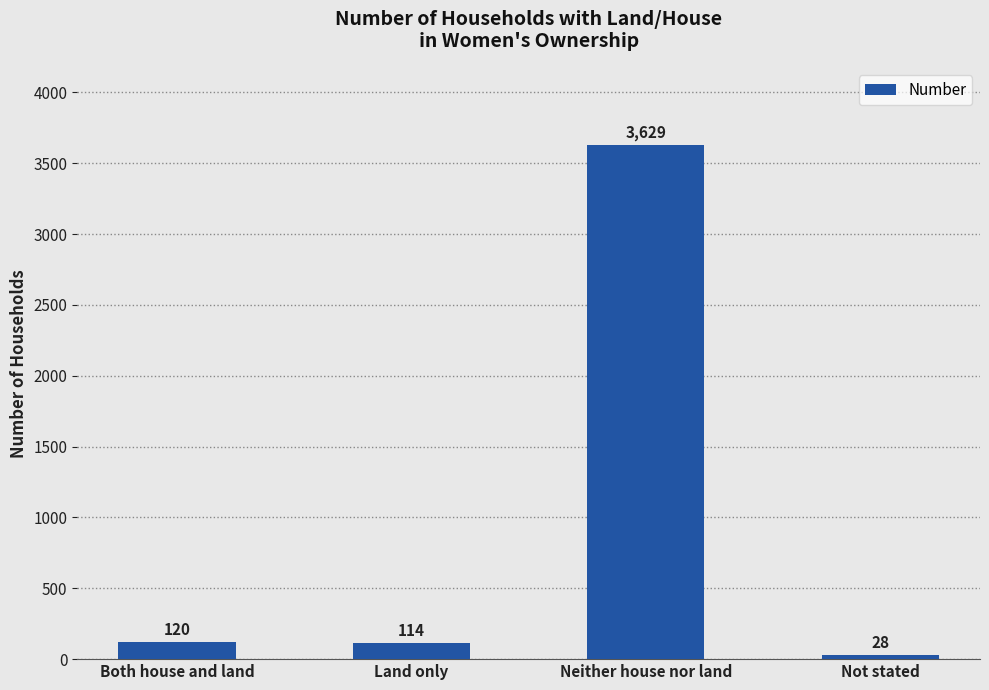

Rank the categories by value from highest to lowest.

Neither house nor land, Both house and land, Land only, Not stated